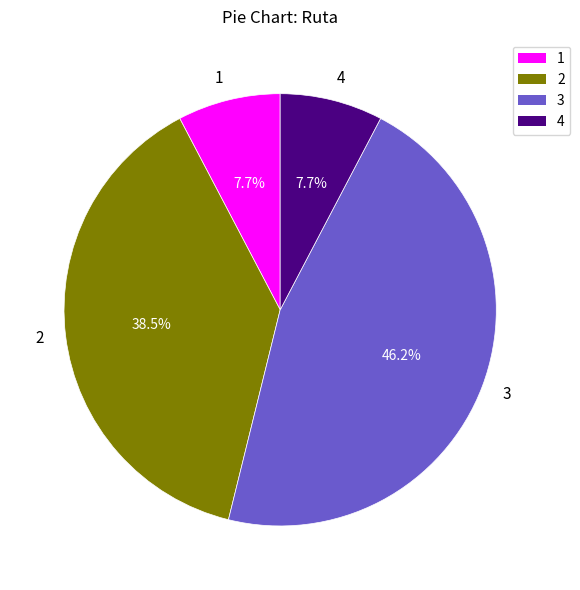

To the nearest percent, what is the difference between the largest and smallest slice percentages?

38%